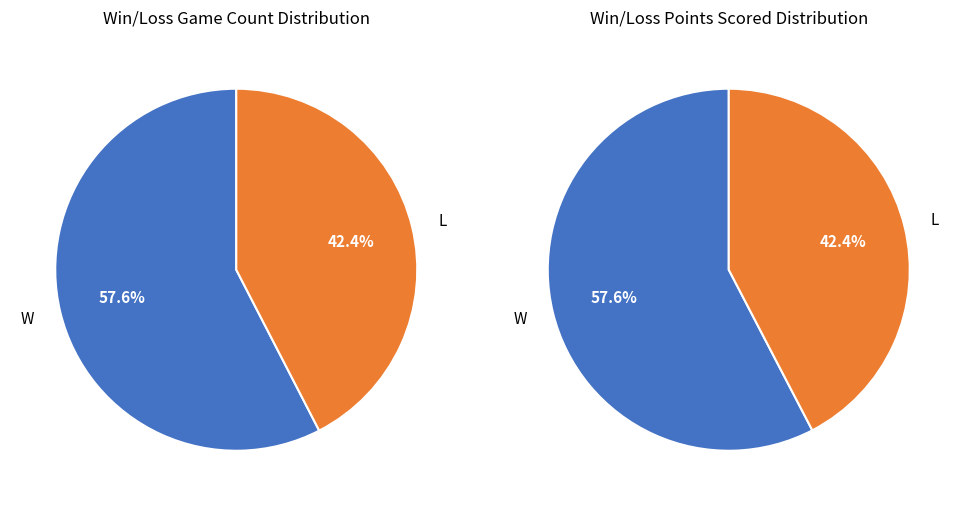

True or false: L accounts for 55% of the total.

False